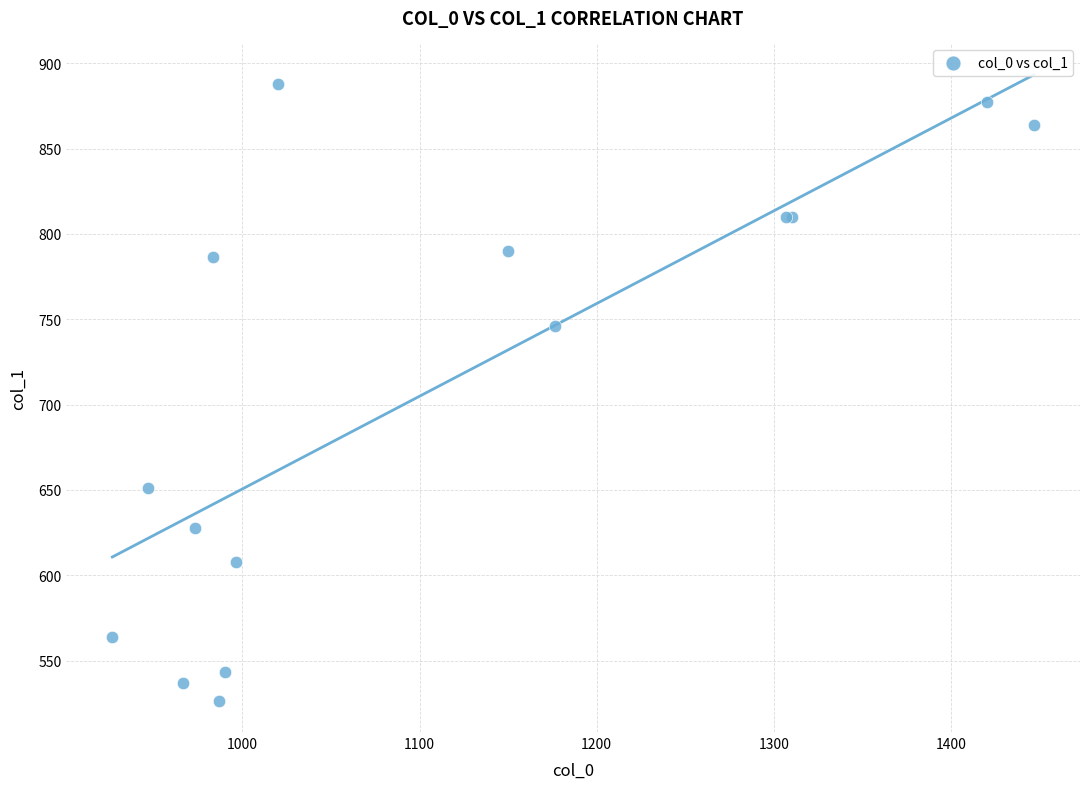

What Y value in the scatter plot is closest to 707?

745.9